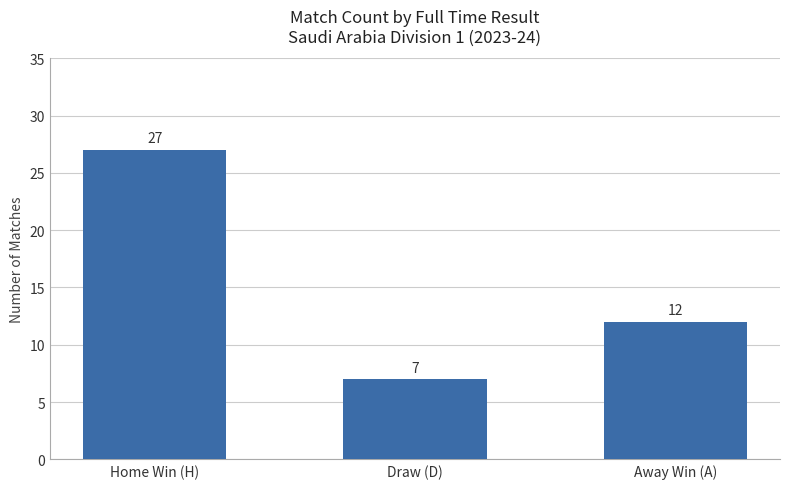

What value does the data have at Away Win (A)?

12